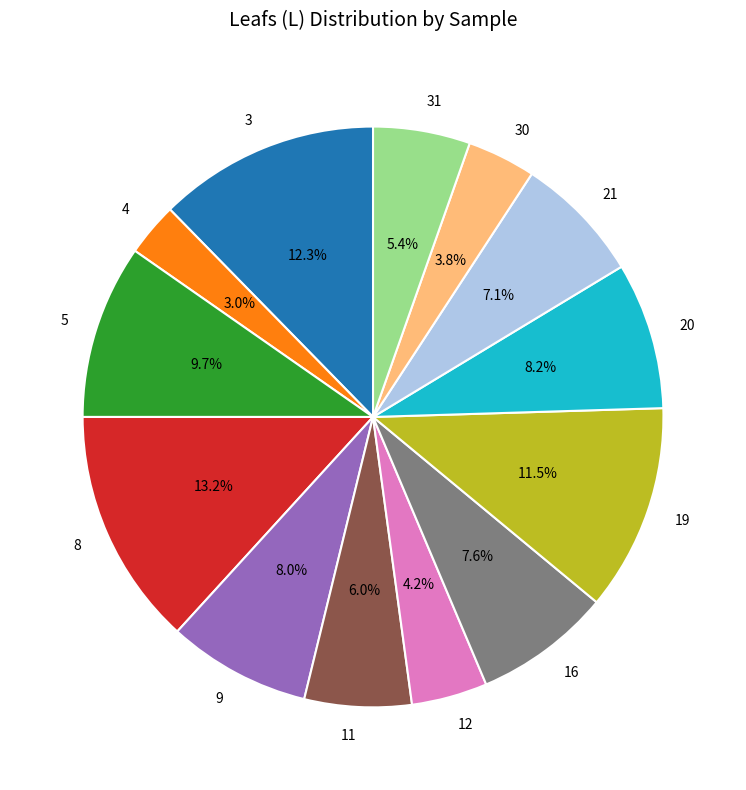

How many slices are in this pie chart?

13